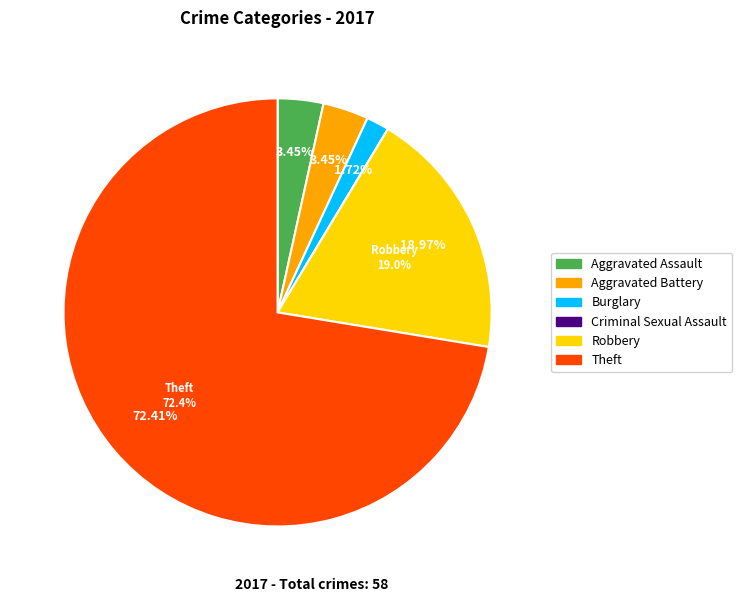

Approximately how many times larger is the value at Theft compared to Robbery?

3.8